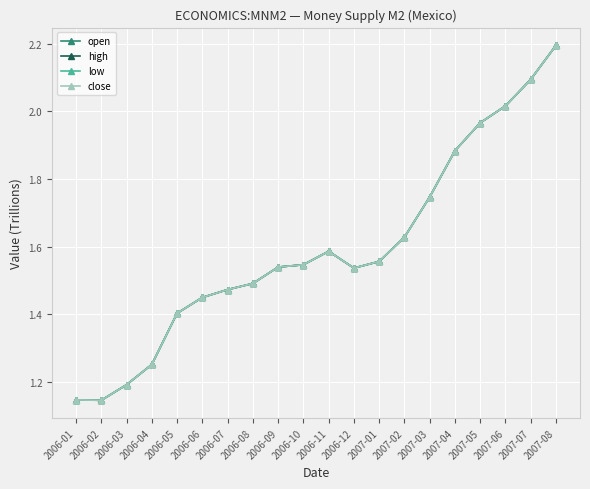

List the labels in order of high value, largest first.

2007-08, 2007-07, 2007-06, 2007-05, 2007-04, 2007-03, 2007-02, 2006-11, 2007-01, 2006-10, 2006-09, 2006-12, 2006-08, 2006-07, 2006-06, 2006-05, 2006-04, 2006-03, 2006-01, 2006-02